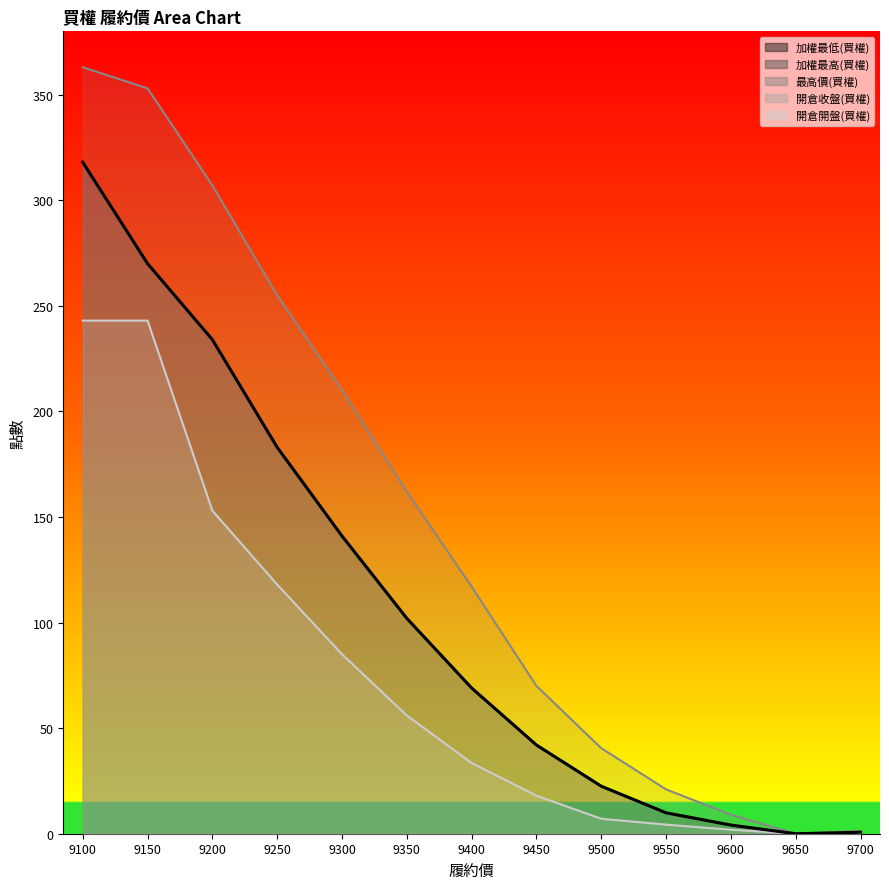

What is the total value across all series at 9400?

357.5